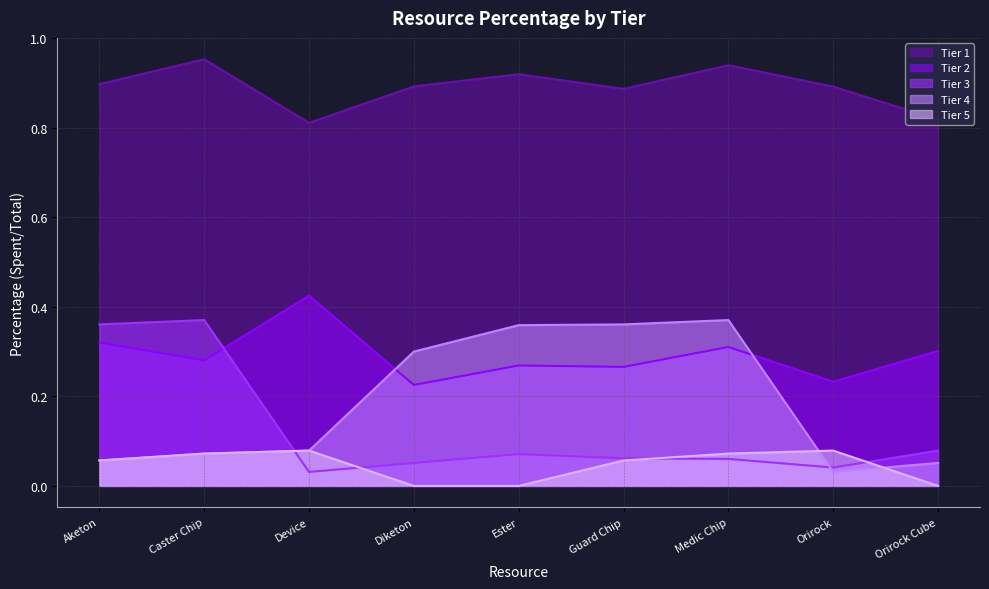

True or false: Tier 3 and Tier 1 intersect in this chart.

False